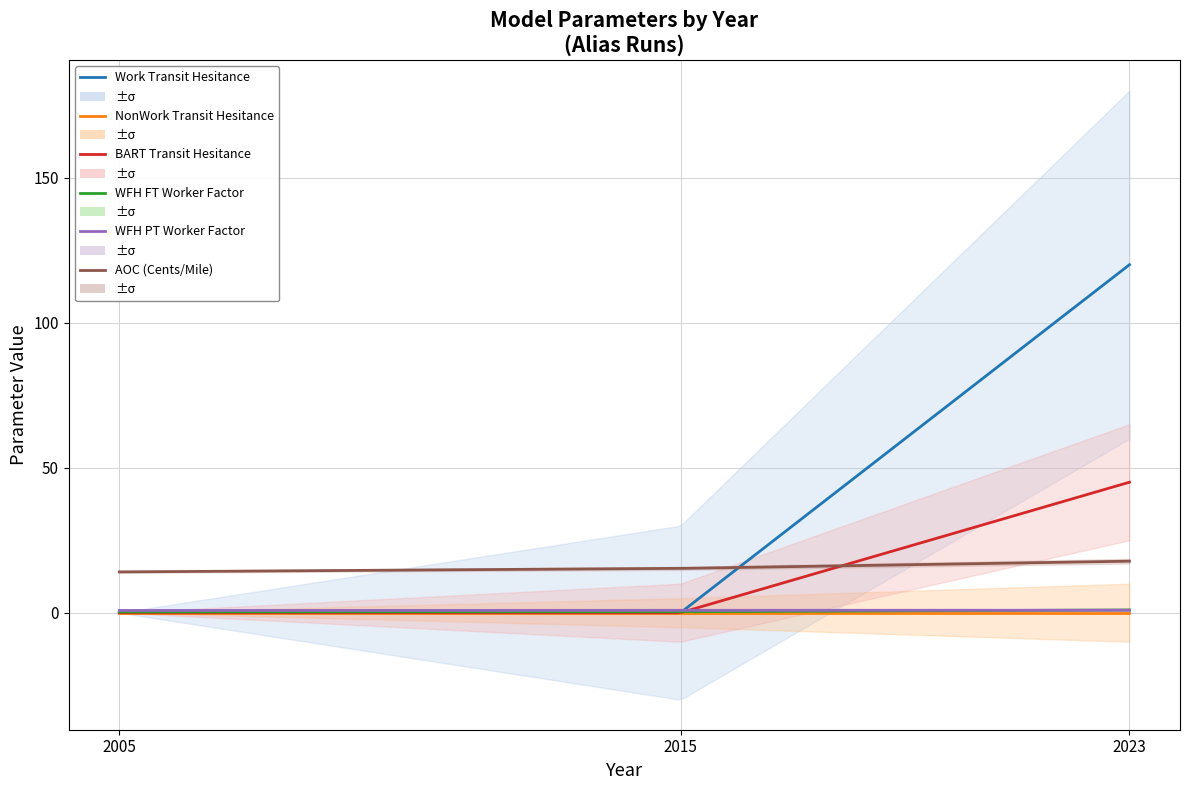

Which series changed the most between 1 and 2?

Work_Transit_Hesitance